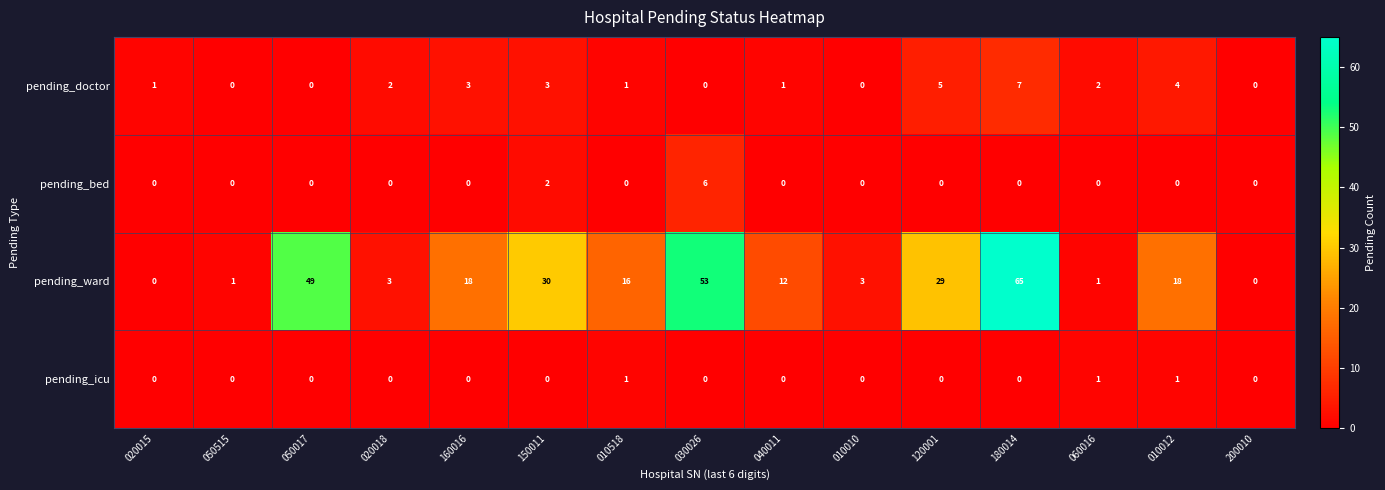

What is the average value of the pending_ward series?

20